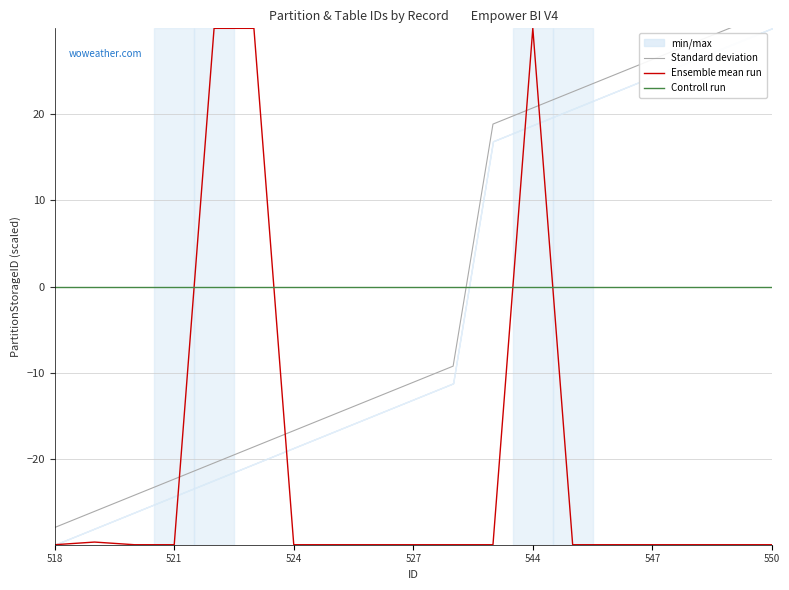

How many intersections are there between Ensemble mean run and Controll run?

4